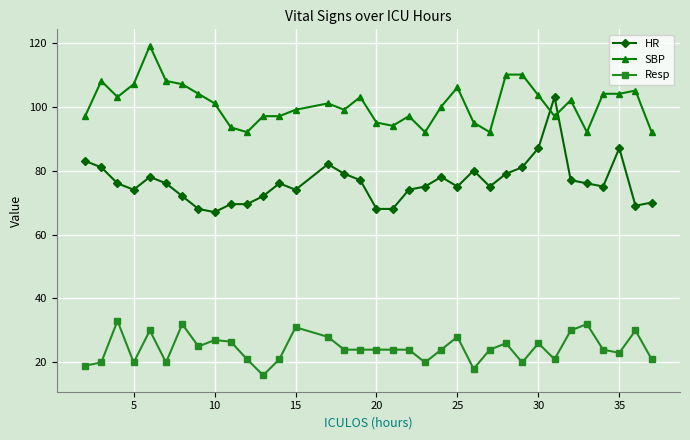

List the series in order of their peak value, highest first.

SBP, HR, Resp